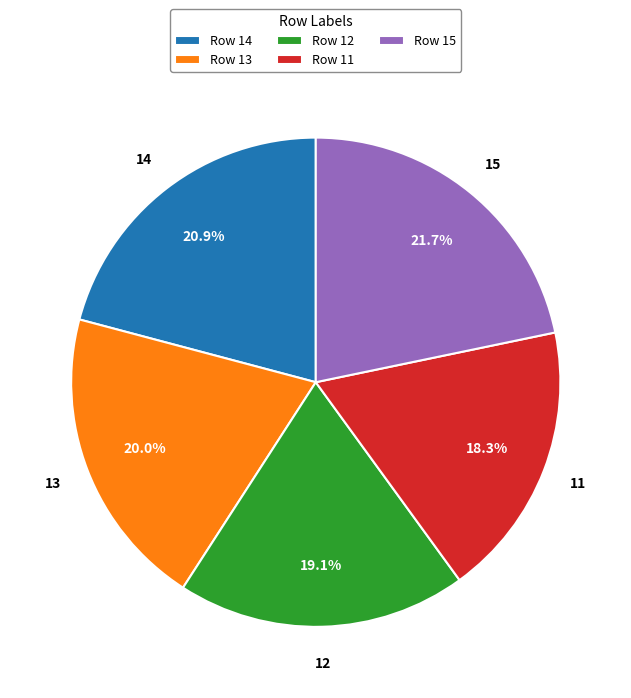

Which slice is the smallest?

11